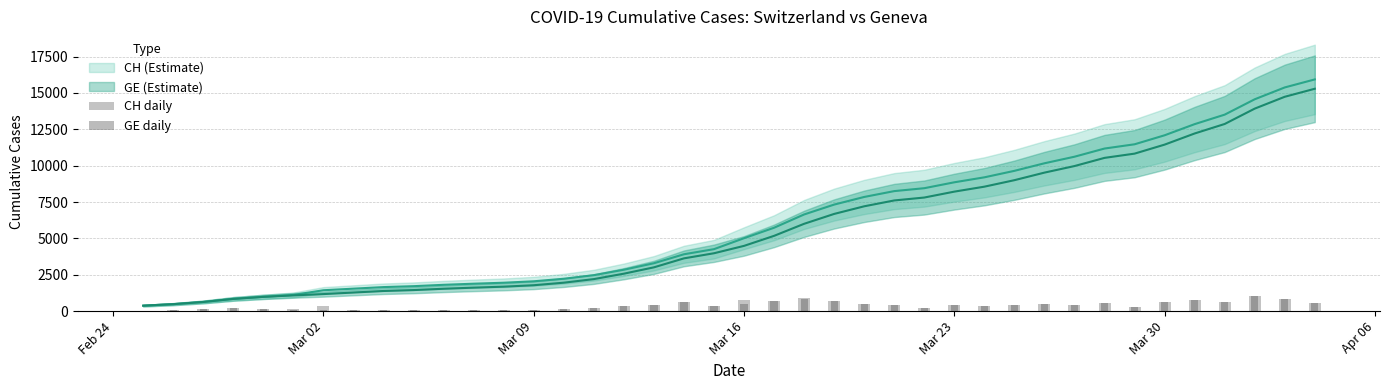

What position from the right is 2020-03-03?

33